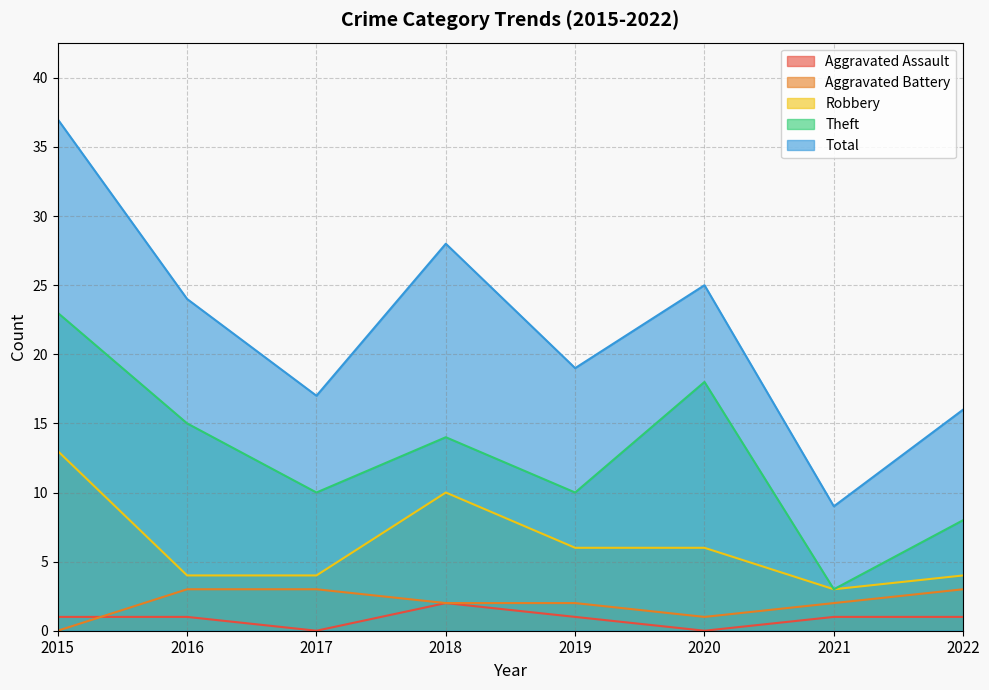

True or false: Robbery and Theft cross at least once.

False